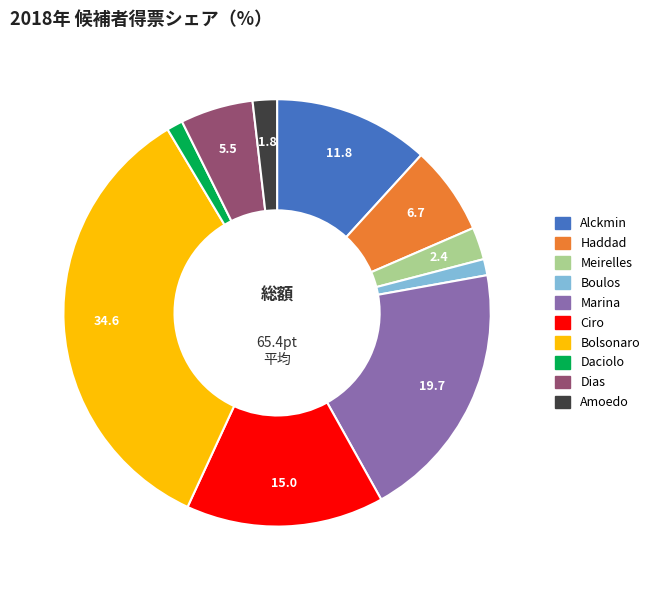

Is it true that Marina is 28% of the pie?

False